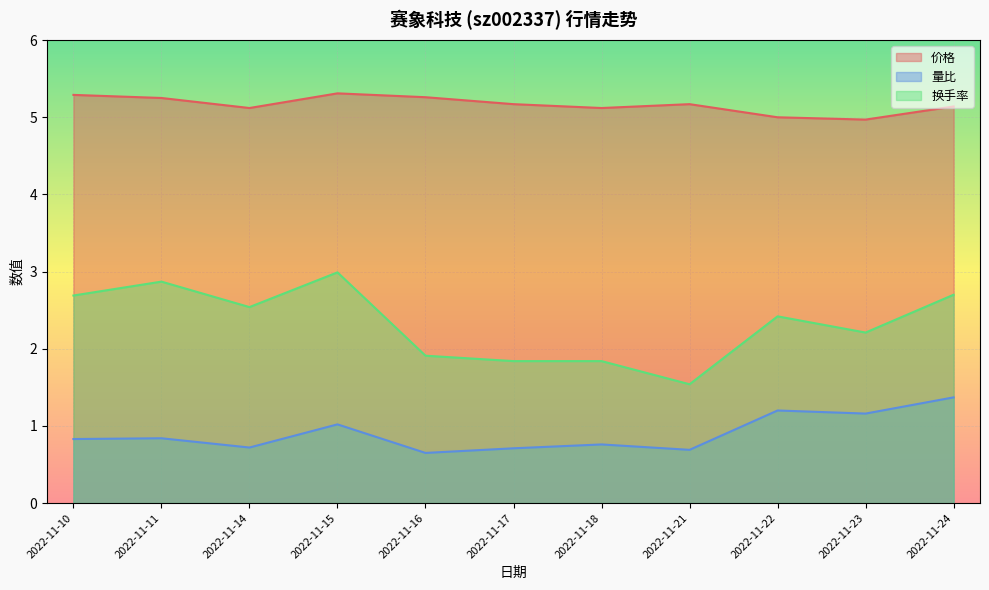

What is the difference between the 换手率 values at 2022-11-10 and 2022-11-16?

0.8